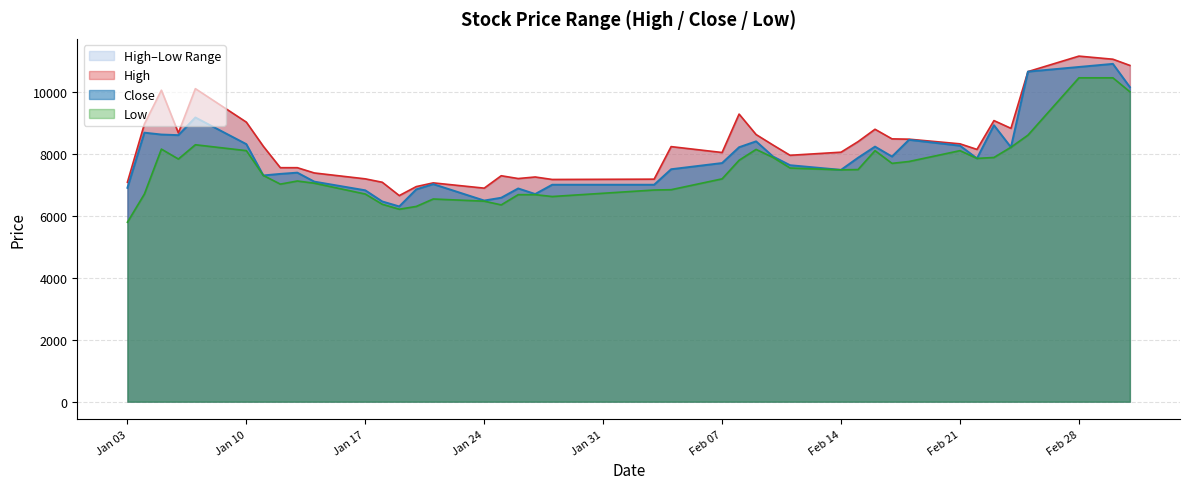

How many lines are shown in the chart?

3